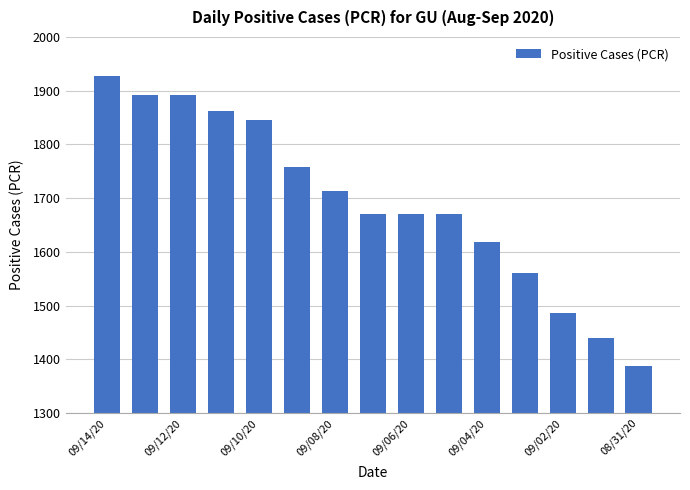

Reading right to left, list all the values displayed in this chart.

1387	1439	1486	1560	1619	1671	1671	1671	1713	1758	1846	1863	1891	1891	1927